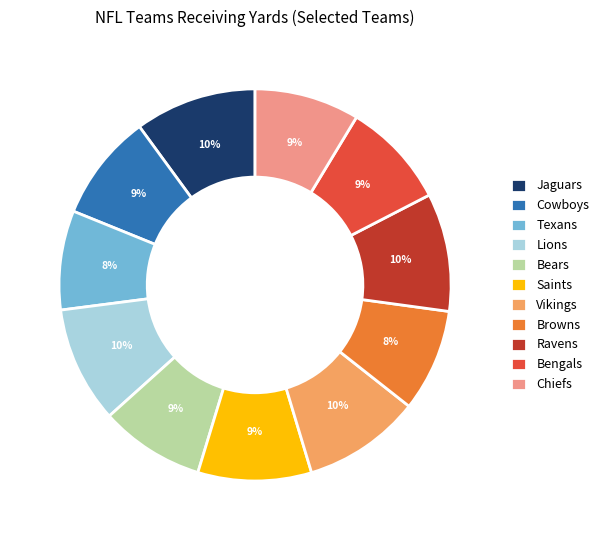

How many slices are in this pie chart?

11